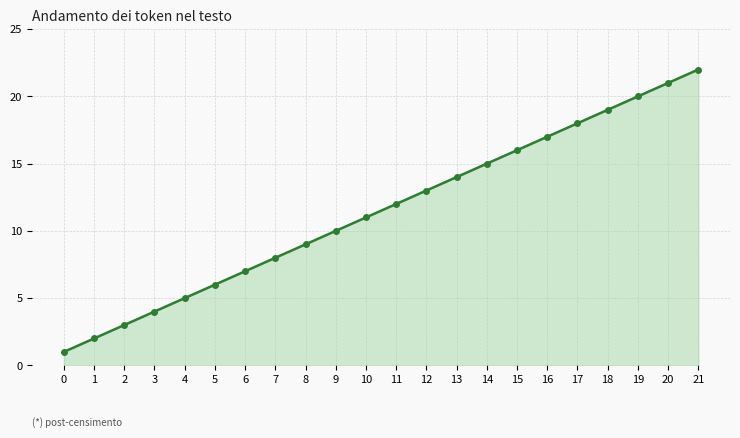

How many lines are shown in the chart?

1